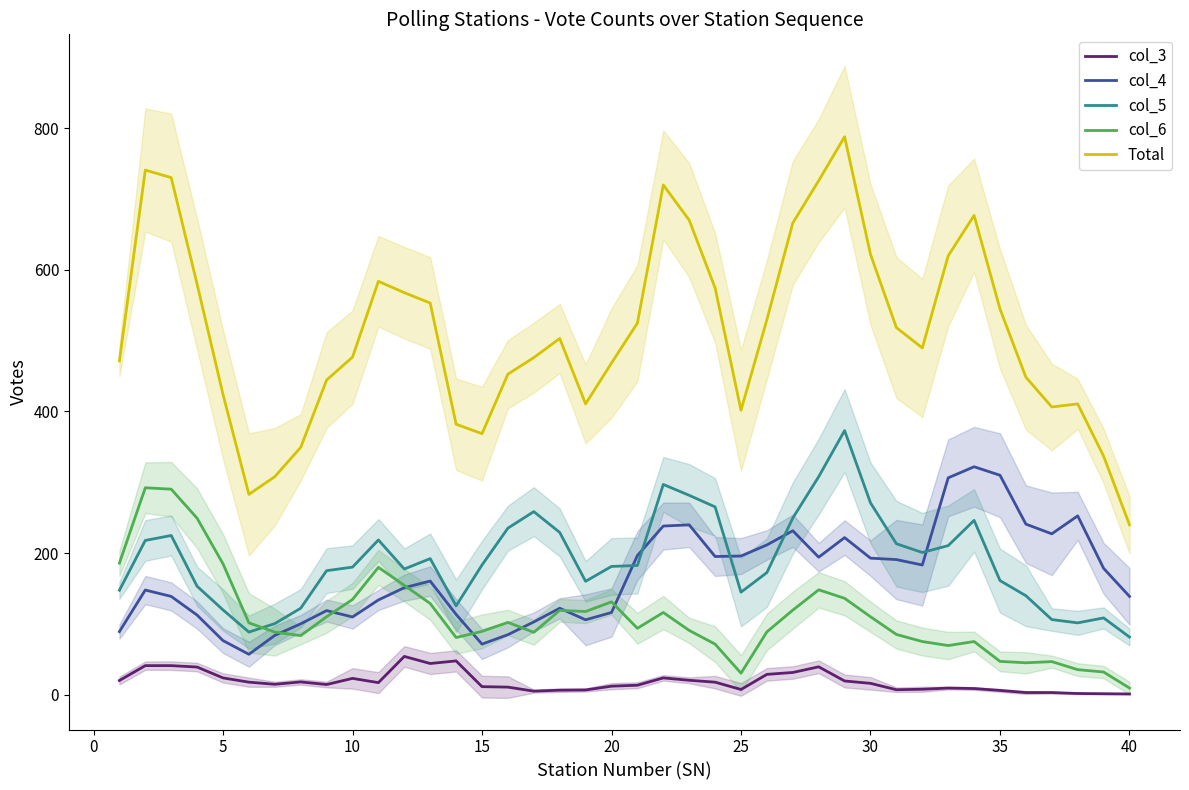

In col_4, how many points are higher than both neighbors (excluding endpoints)?

9